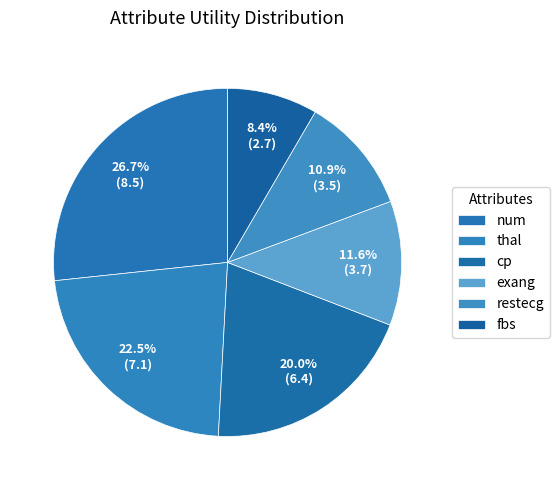

How many slices are in this pie chart?

6